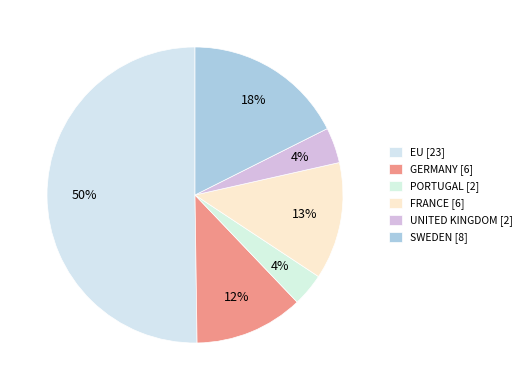

Rank the categories by value from highest to lowest.

EU, SWEDEN, FRANCE, GERMANY, UNITED KINGDOM, PORTUGAL